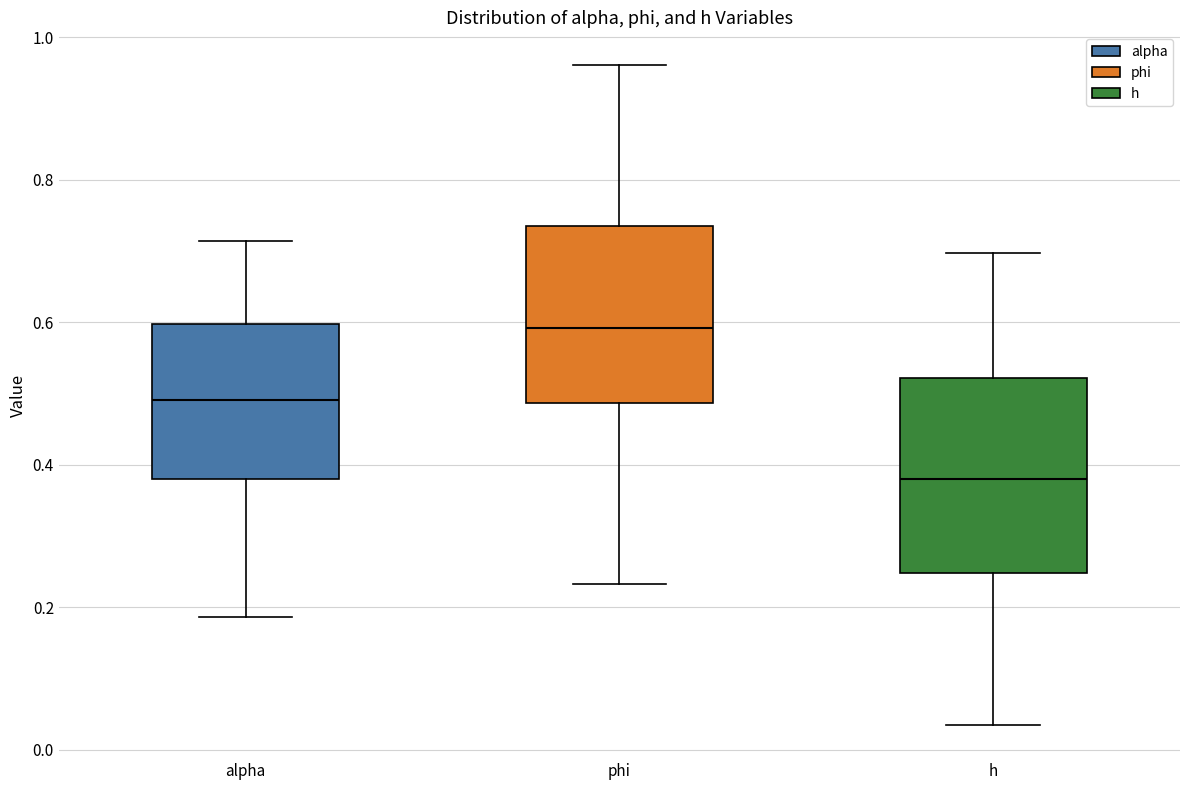

Reading left to right, transcribe this box plot: for each box, give where its median line is, the range the box spans, and where its two whiskers end, as read against the y-axis. The values are not printed on the chart, so give them approximately, as read against the axis.

alpha: median 0.50, box 0.38 to 0.60, whiskers 0.18 to 0.72
phi: median 0.60, box 0.48 to 0.74, whiskers 0.24 to 0.96
h: median 0.38, box 0.24 to 0.52, whiskers 0.04 to 0.70